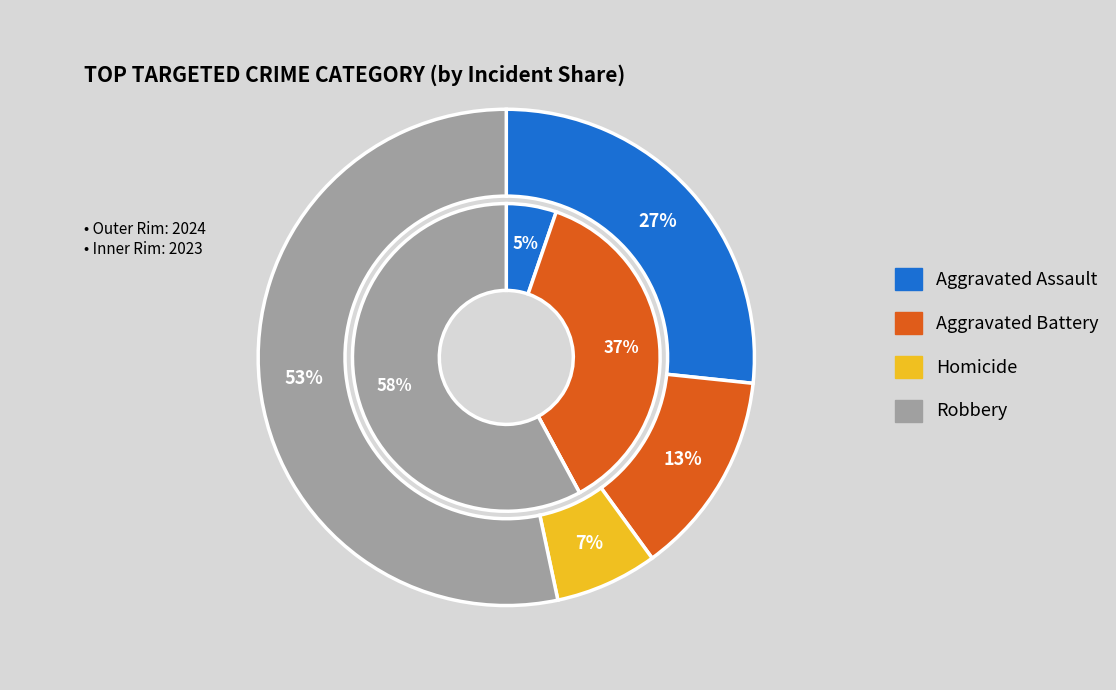

At 2, list the series in order from largest to smallest.

values_2024, values_2023